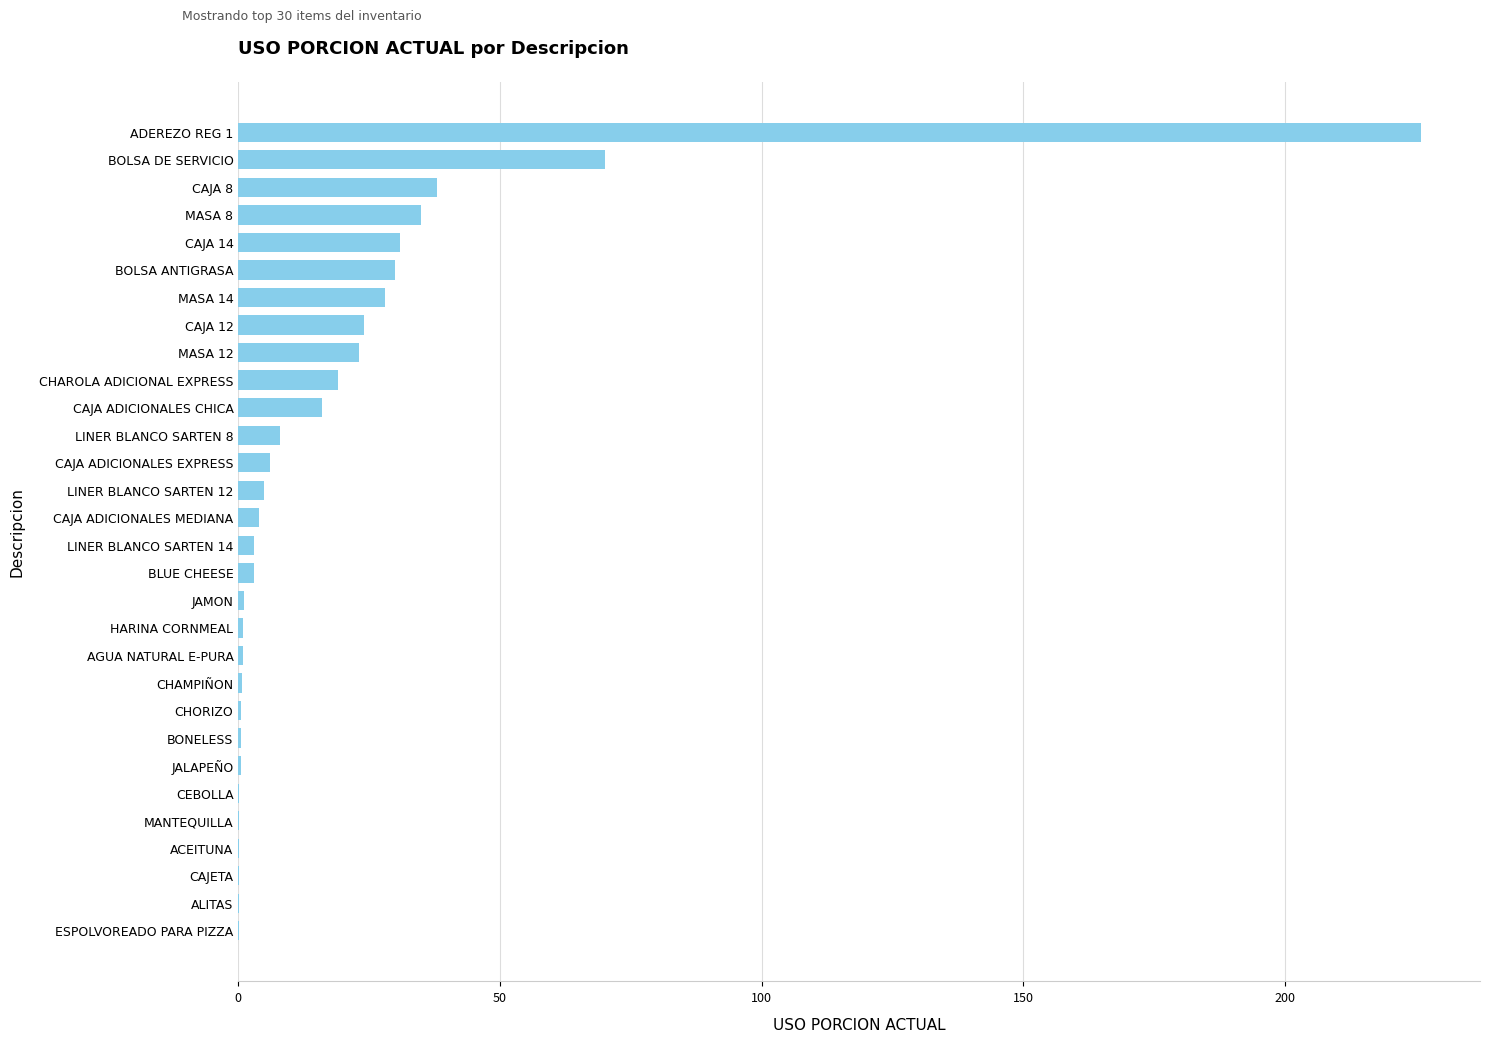

What is the sum of all values?

575.1